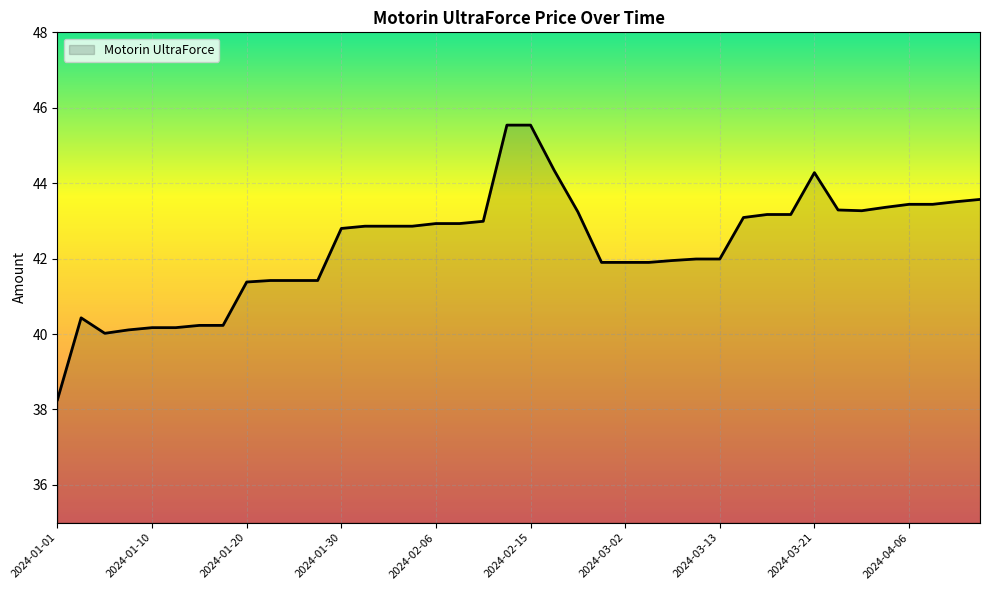

What is the maximum value shown in the chart?

45.5